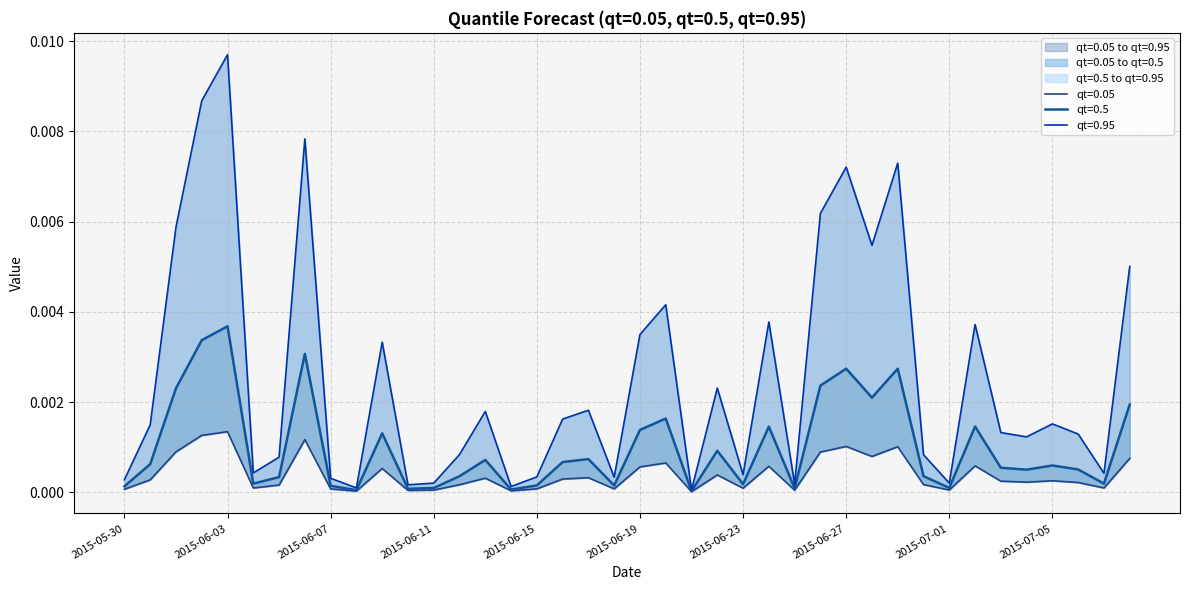

At which category does qt=0.5 reach its first local valley?

2015-06-04